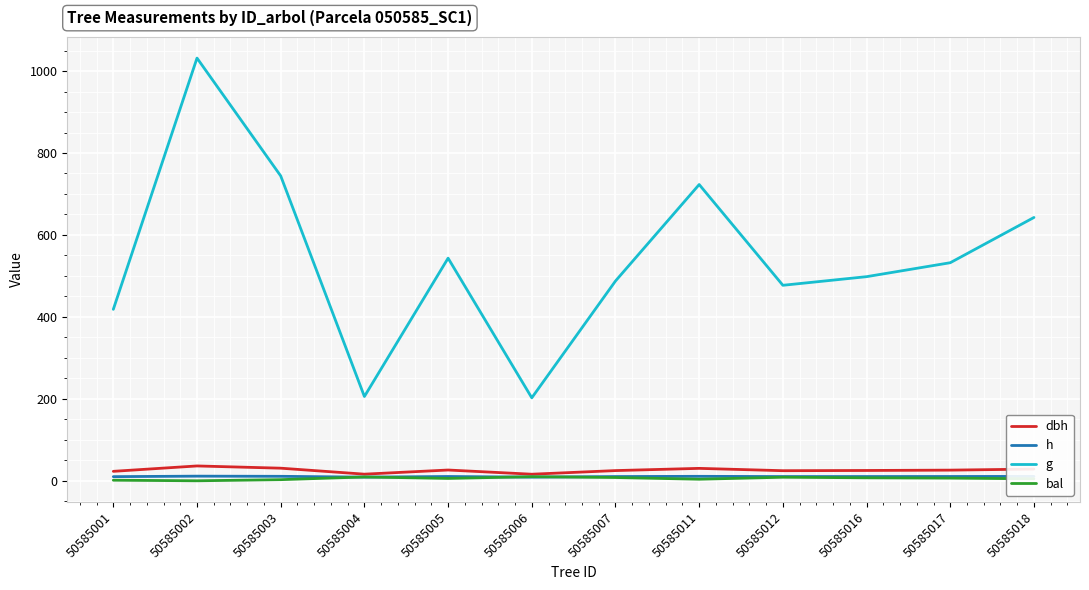

Which series changed the most between 50585005 and 50585018?

g